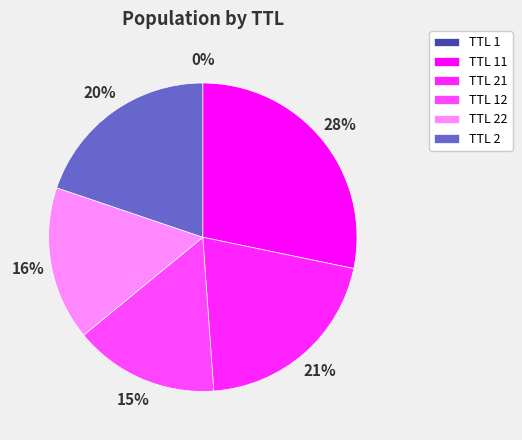

Is there a majority slice in this chart?

No